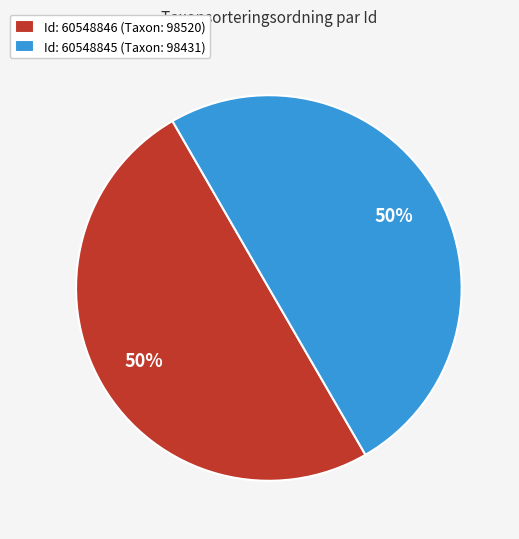

What is the ratio of the value at Id: 60548845 (Taxon: 98431) to the value at Id: 60548846 (Taxon: 98520)?

1.0